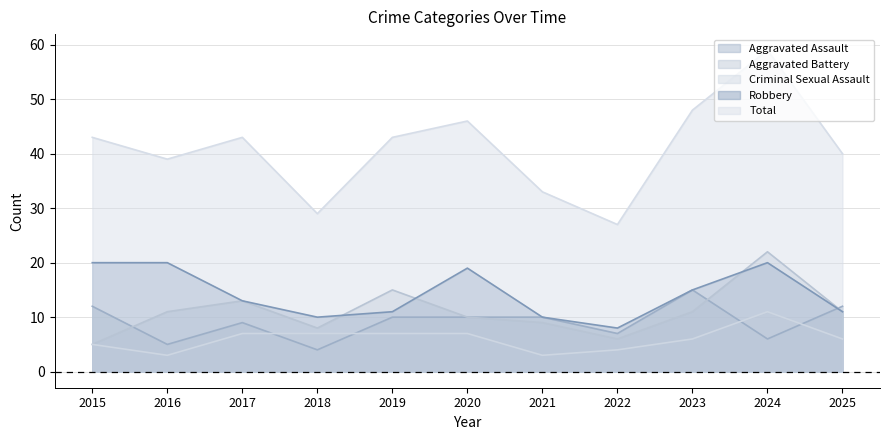

What are all the series names shown in the legend?

Aggravated Assault, Aggravated Battery, Criminal Sexual Assault, Robbery, Total